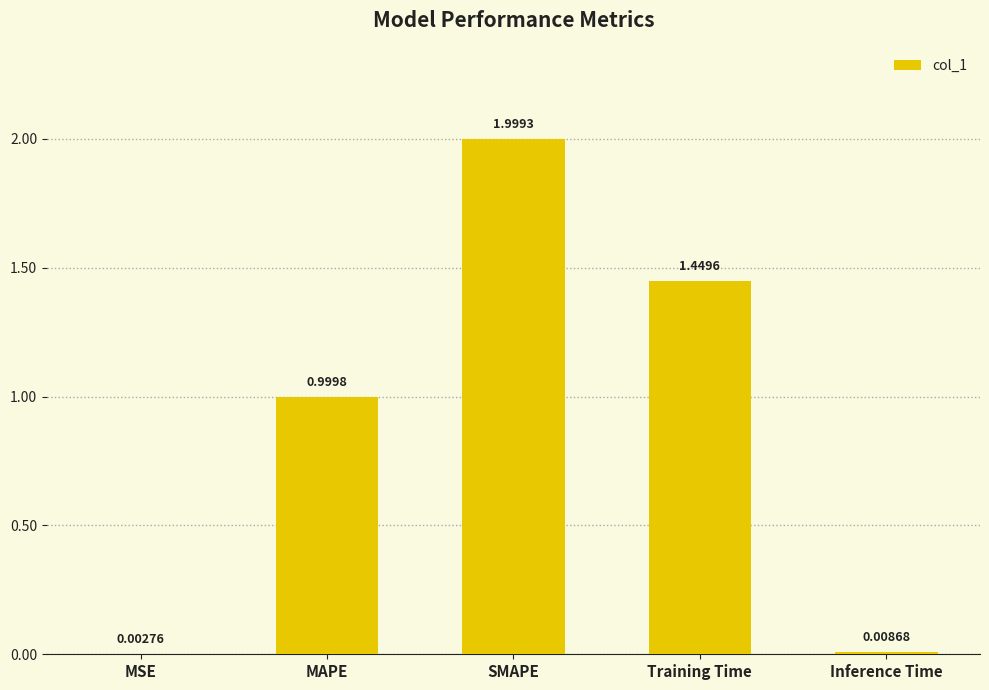

What is the average value?

0.9